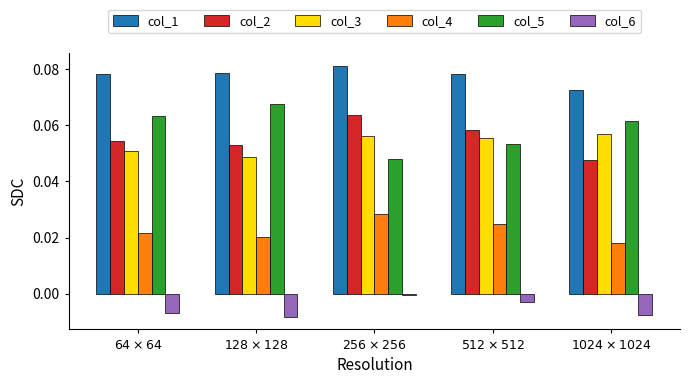

Which series has the largest total across all categories?

col_1